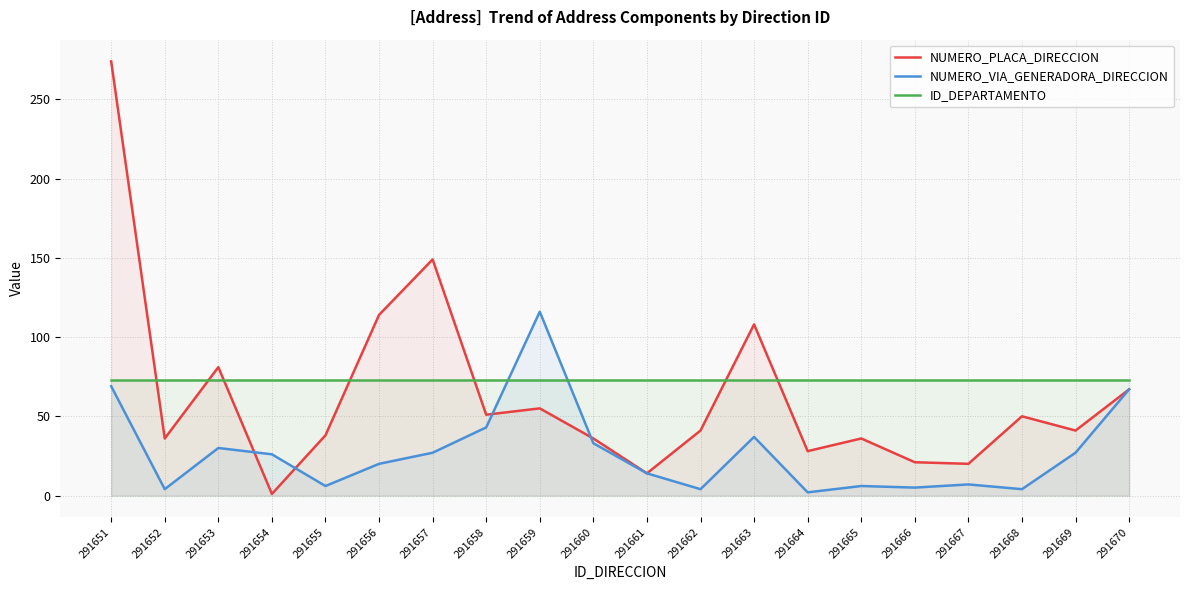

Where is the first local maximum for NUMERO_VIA_GENERADORA_DIRECCION?

291653